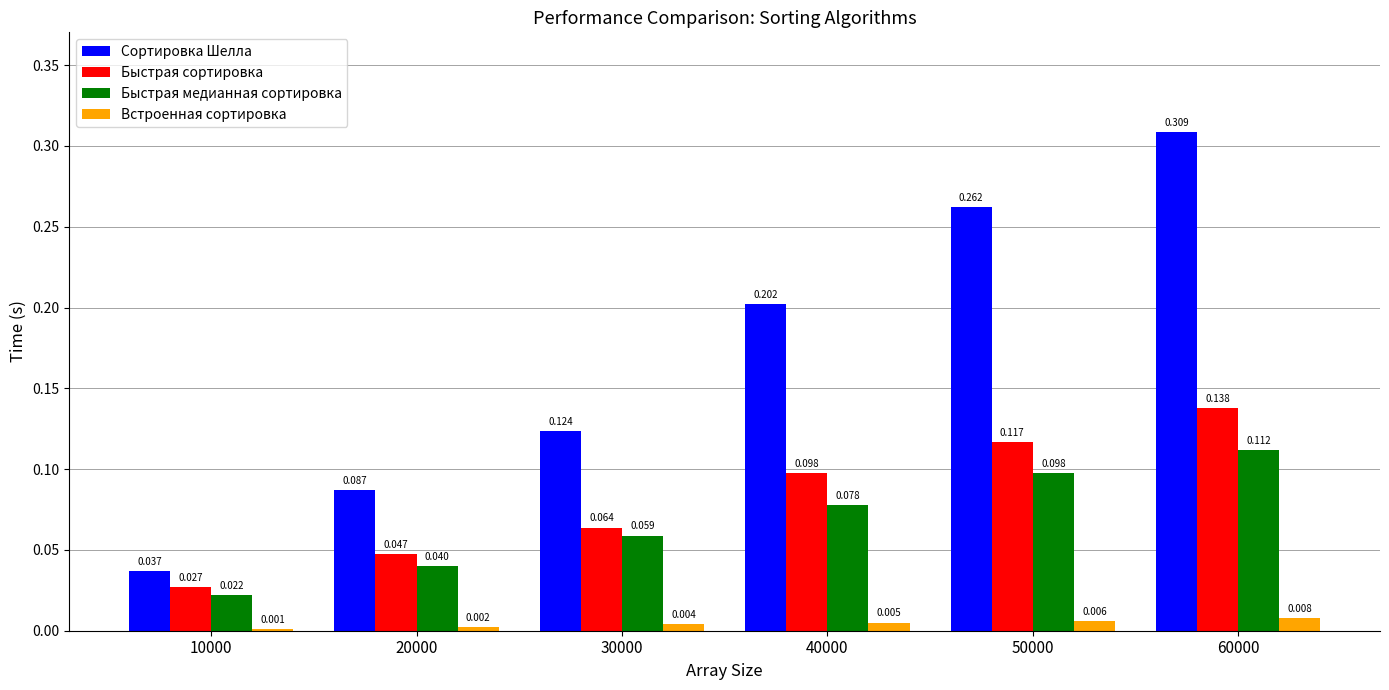

Which series has the largest range (max minus min)?

Сортировка Шелла